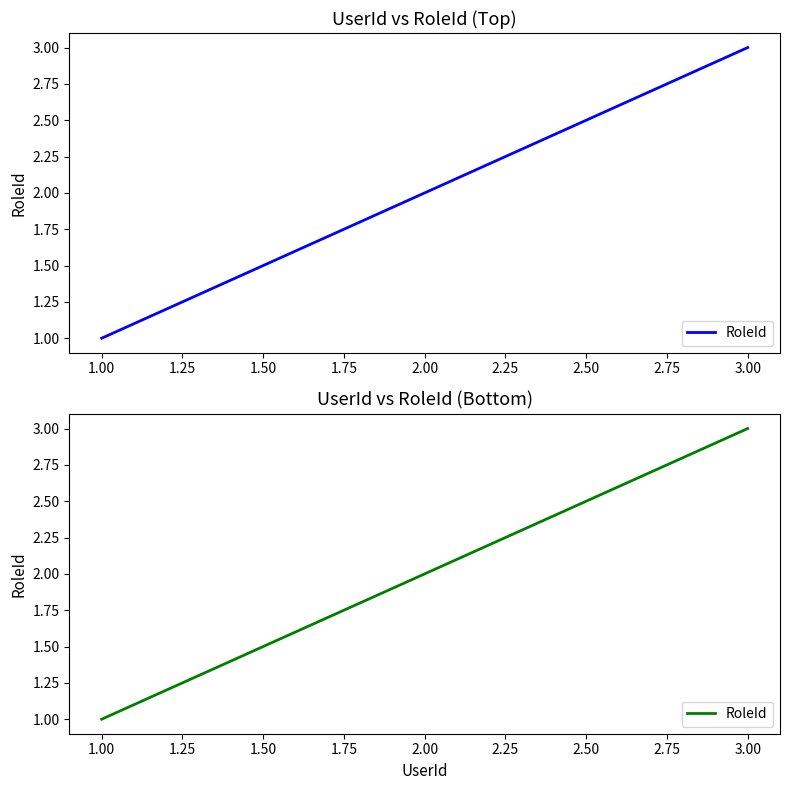

What is the approximate value at 1.00?

1